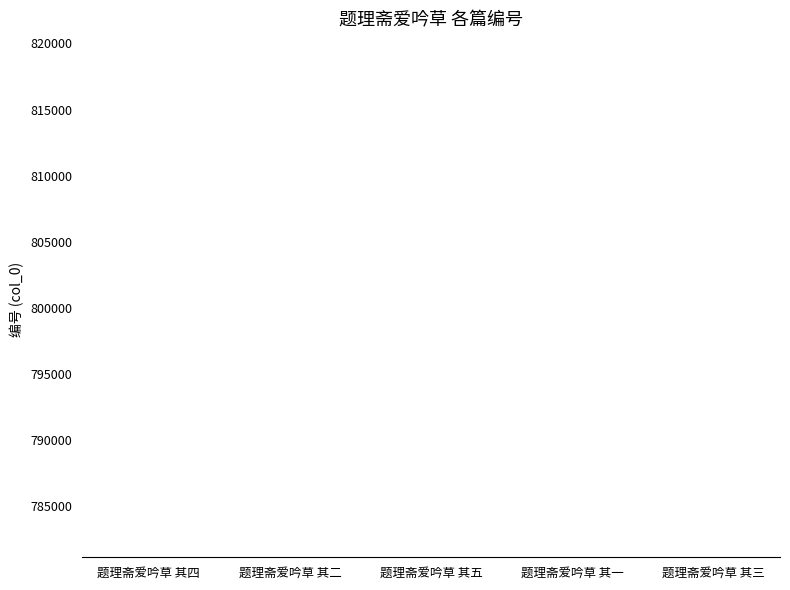

What is the approximate value at 题理斋爱吟草 其二?

781152